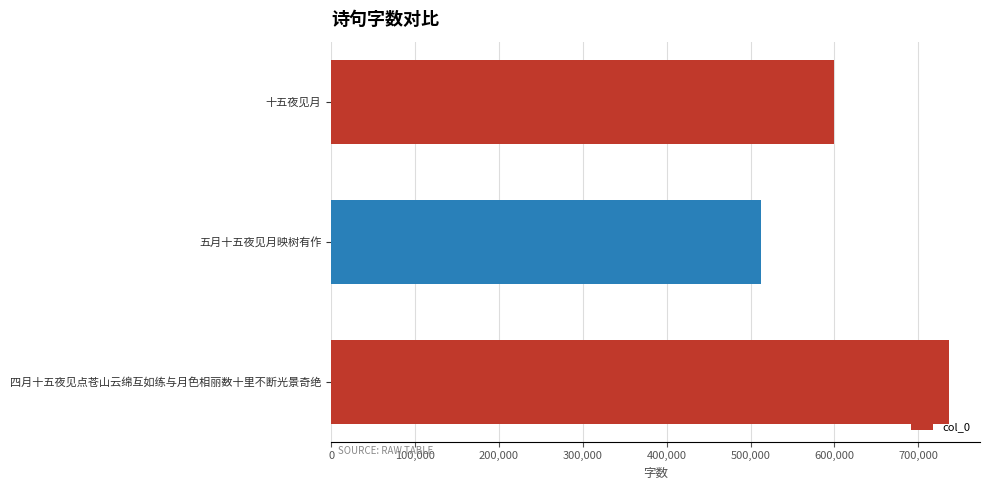

How many data points are less than 599110?

1